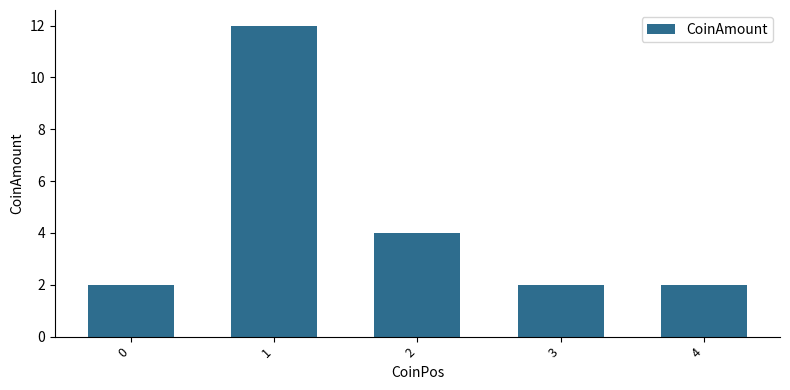

Between 1 and 3, which is larger?

1